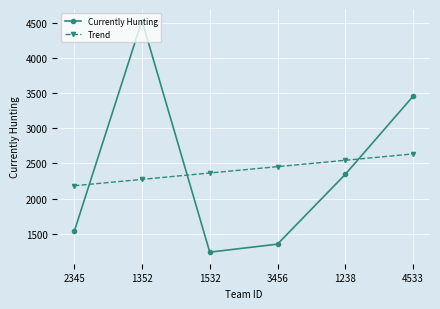

Which label corresponds to the largest value in the chart?

1352